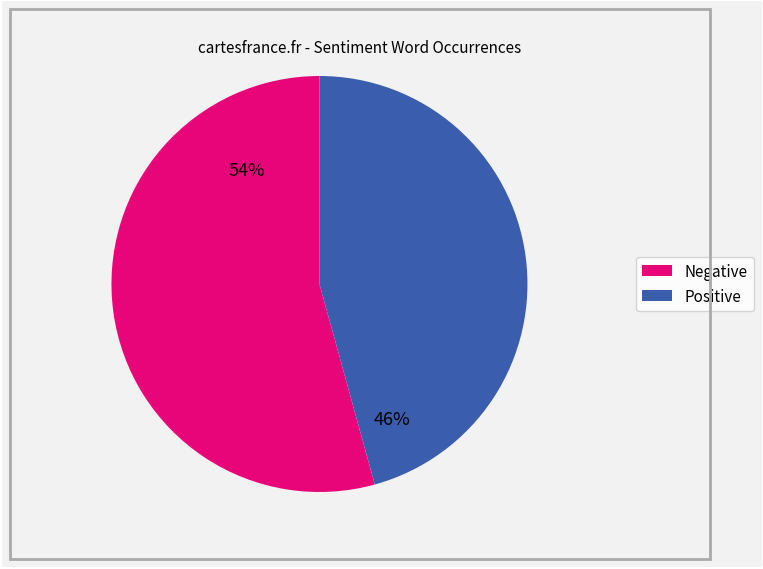

Is there any slice that represents more than half of the pie?

Yes